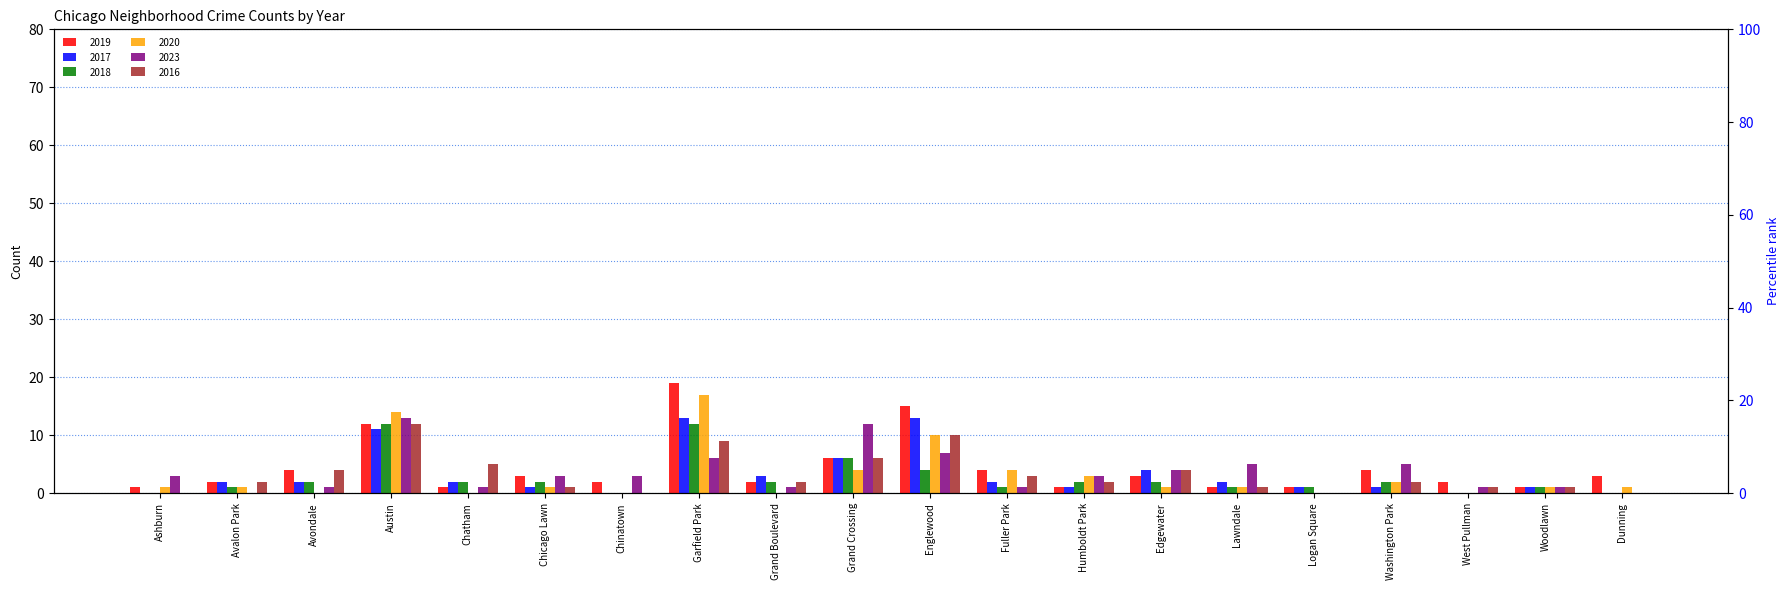

The value of 2023 at Dunning is 8. True or false?

False